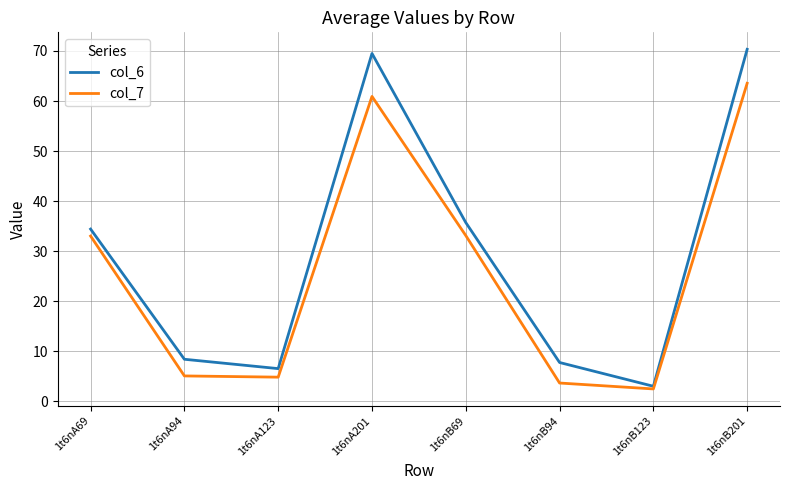

Which series changed the most between 1t6nA94 and 1t6nA123?

col_6